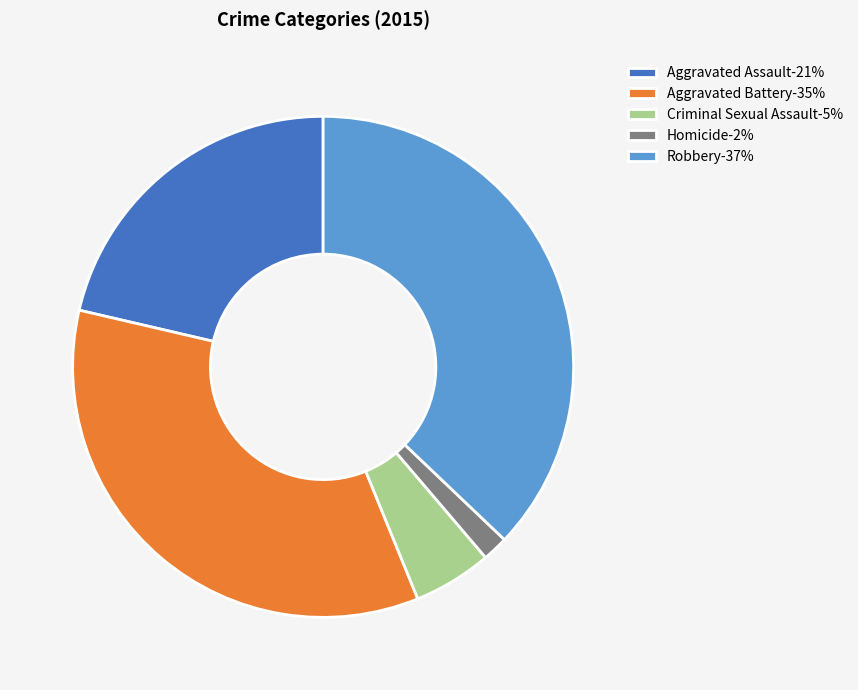

Is there any slice that represents more than half of the pie?

No